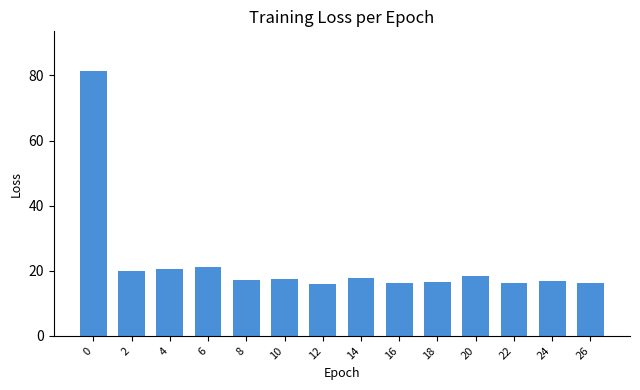

How many data points does each series have?

14